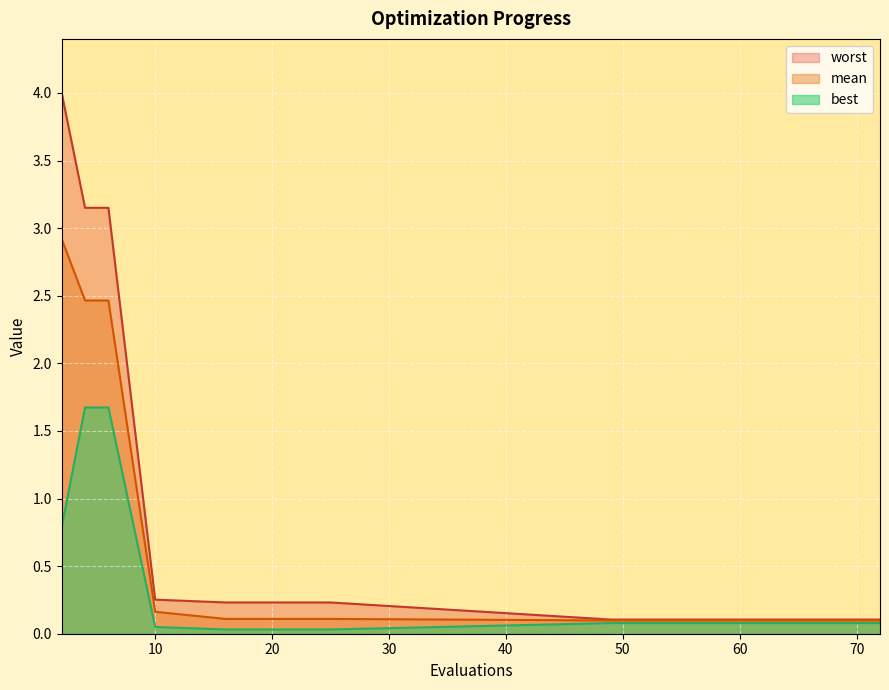

Which series has the largest range (max minus min)?

worst